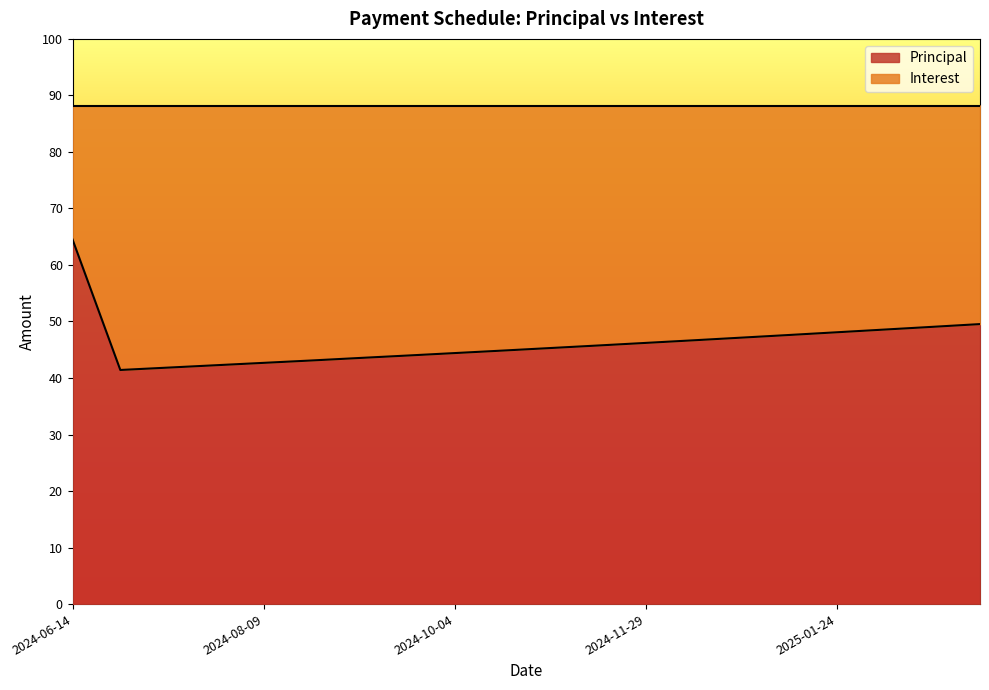

At which category does the chart reach its minimum across all series?

2024-06-28